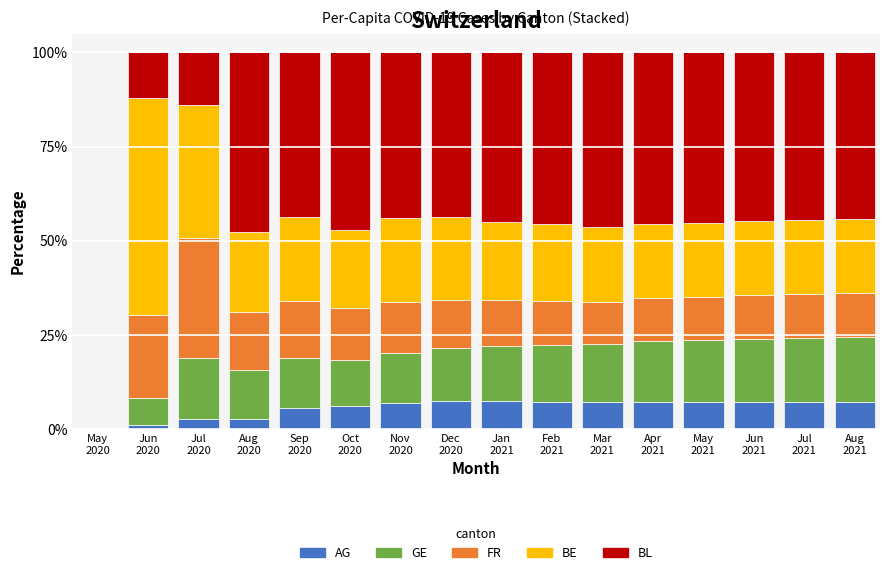

Does the chart contain stacked bars?

Yes